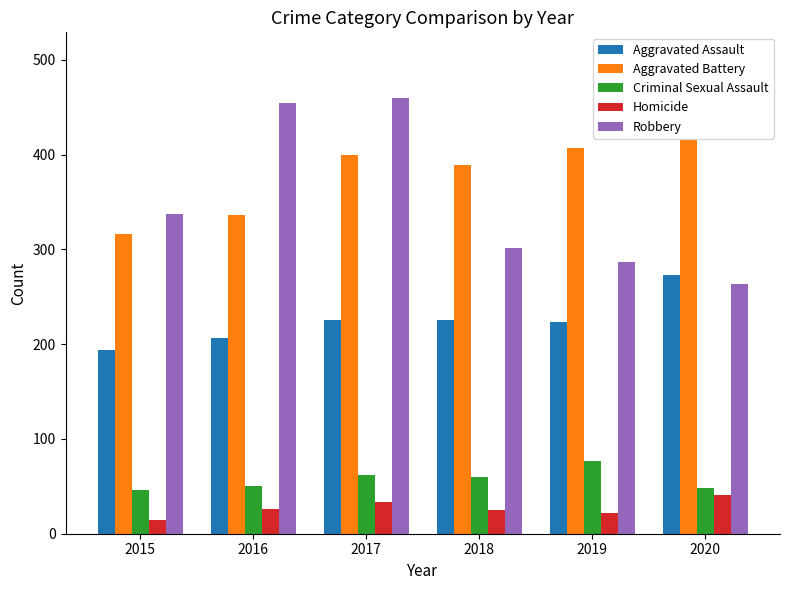

Which series has the largest range (max minus min)?

Robbery